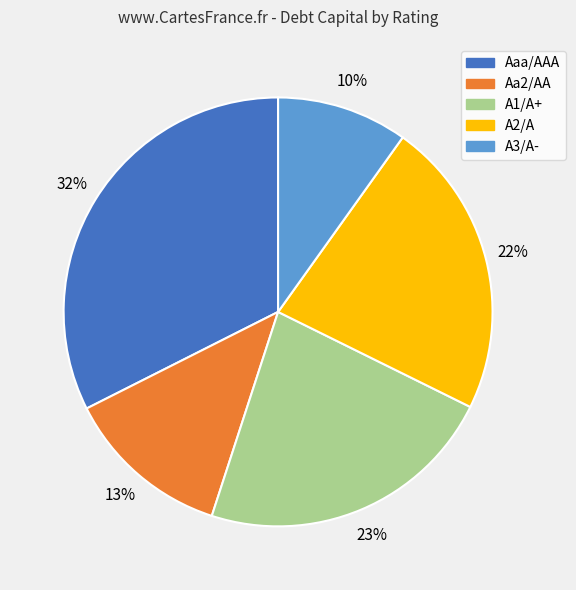

To the nearest percent, what portion does A3/A- represent?

10%